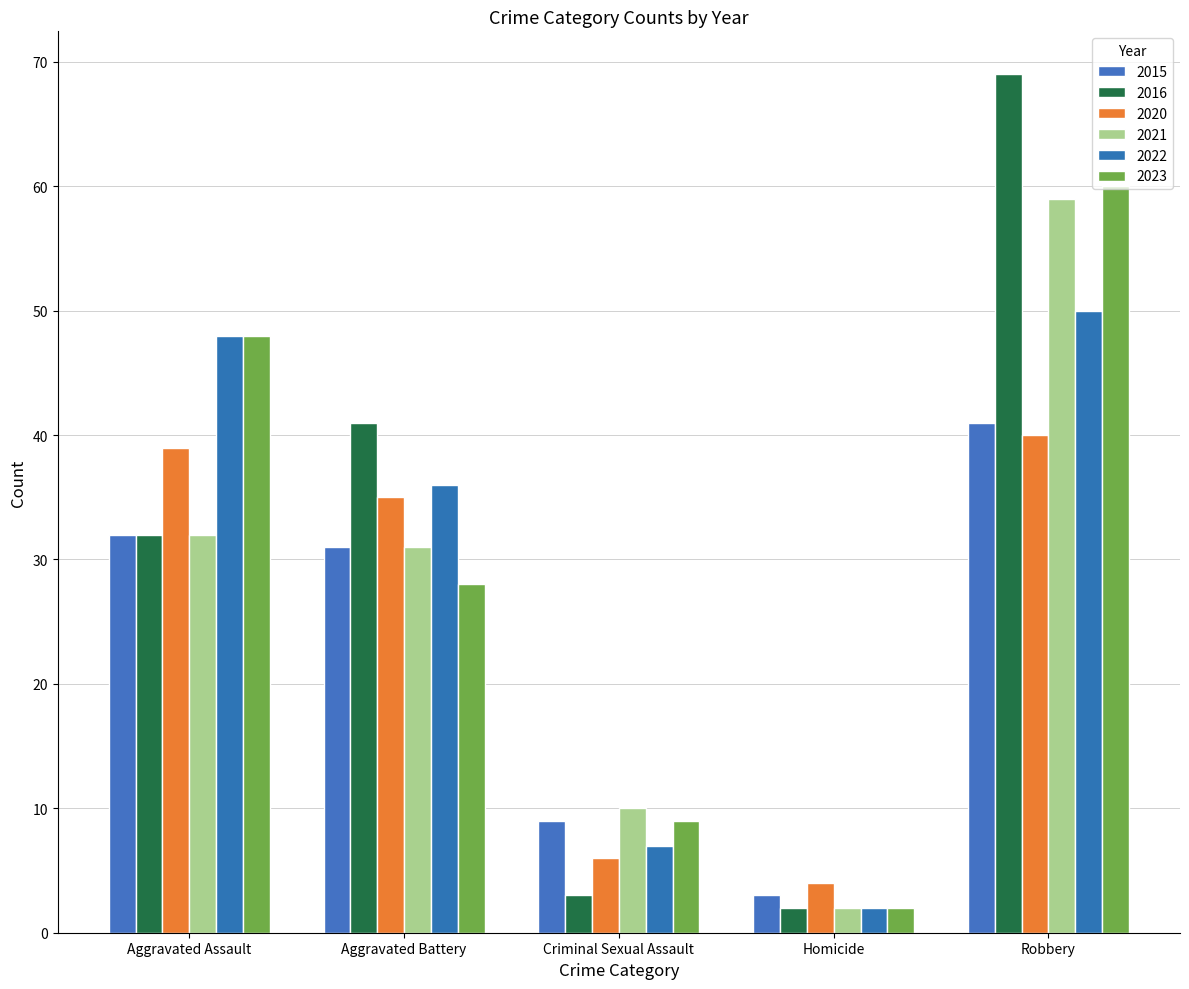

The value of 2021 at Homicide is 2. True or false?

True